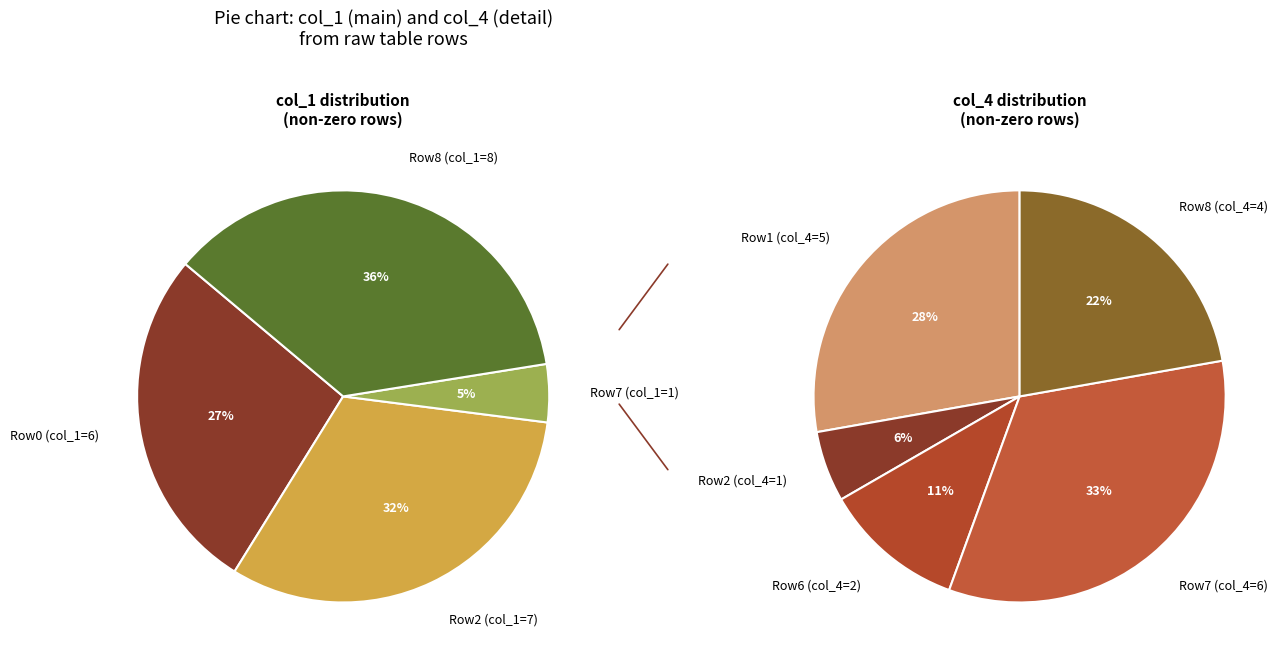

Which has a higher value, col_1=0 or col_1=7?

col_1=7